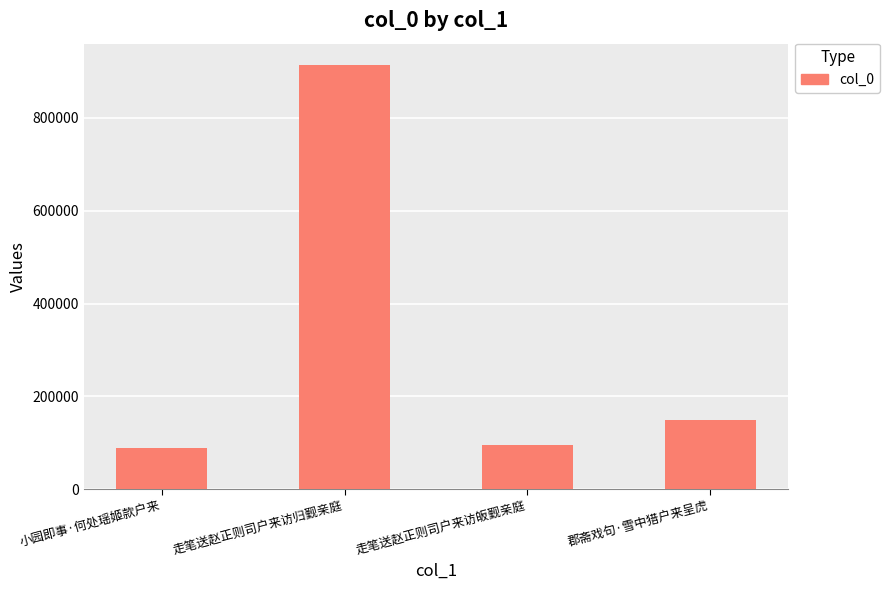

What is the difference between the maximum and minimum values?

825445